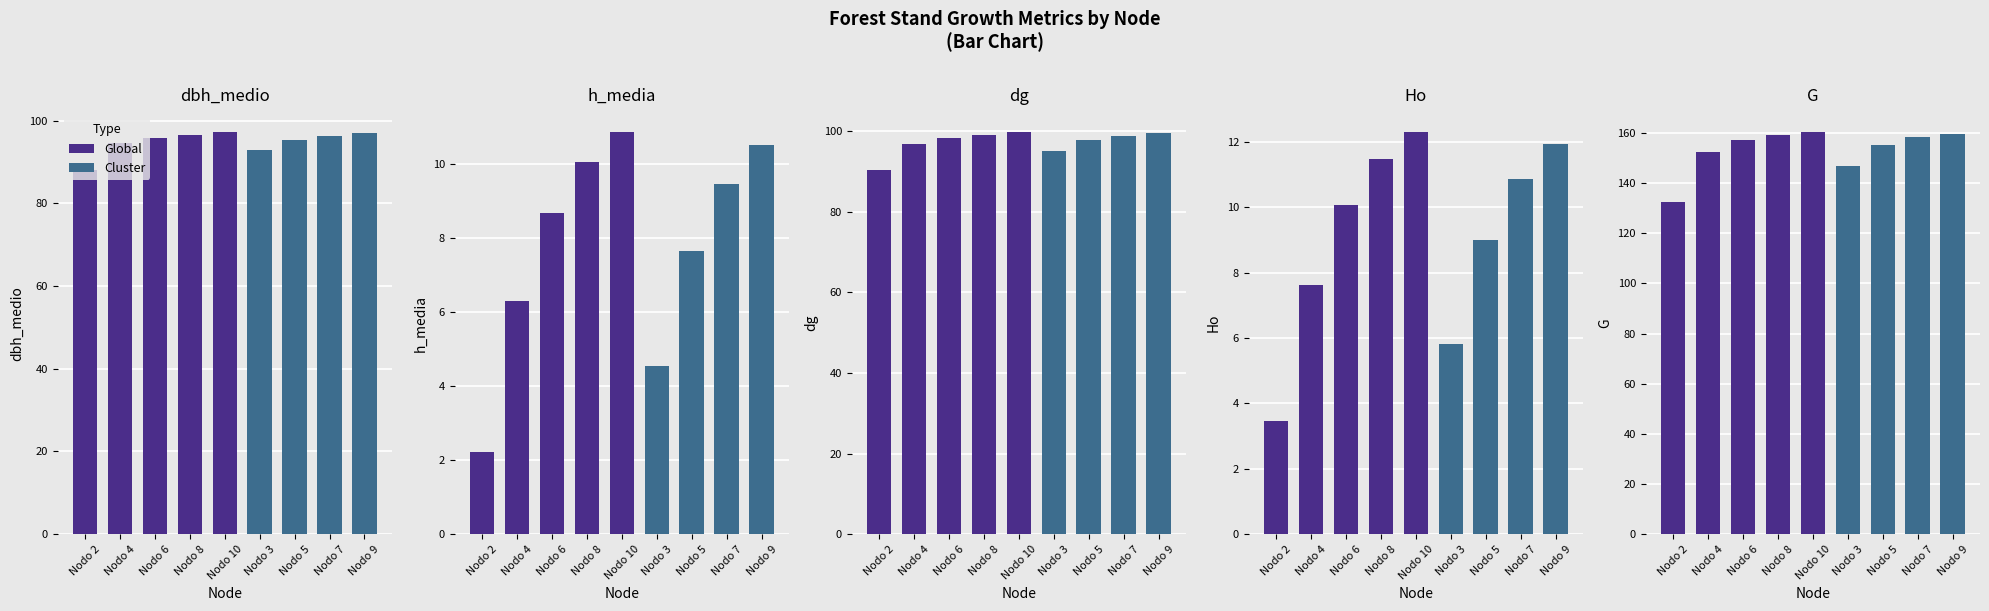

Reading left to right, extract all data points from this chart.

dbh_medio: Nodo 2=88.2	Nodo 3=92.8	Nodo 4=94.5	Nodo 5=95.4	Nodo 6=95.9	Nodo 7=96.3	Nodo 8=96.6	Nodo 9=96.9	Nodo 10=97.2
h_media: Nodo 2=2.2	Nodo 3=4.5	Nodo 4=6.3	Nodo 5=7.6	Nodo 6=8.7	Nodo 7=9.4	Nodo 8=10.1	Nodo 9=10.5	Nodo 10=10.9
dg: Nodo 2=90.3	Nodo 3=95.1	Nodo 4=96.9	Nodo 5=97.8	Nodo 6=98.4	Nodo 7=98.8	Nodo 8=99.1	Nodo 9=99.4	Nodo 10=99.7
Ho: Nodo 2=3.5	Nodo 3=5.8	Nodo 4=7.6	Nodo 5=9.0	Nodo 6=10.1	Nodo 7=10.9	Nodo 8=11.5	Nodo 9=11.9	Nodo 10=12.3
G: Nodo 2=132.5	Nodo 3=146.9	Nodo 4=152.4	Nodo 5=155.3	Nodo 6=157.1	Nodo 7=158.2	Nodo 8=159.1	Nodo 9=159.8	Nodo 10=160.3